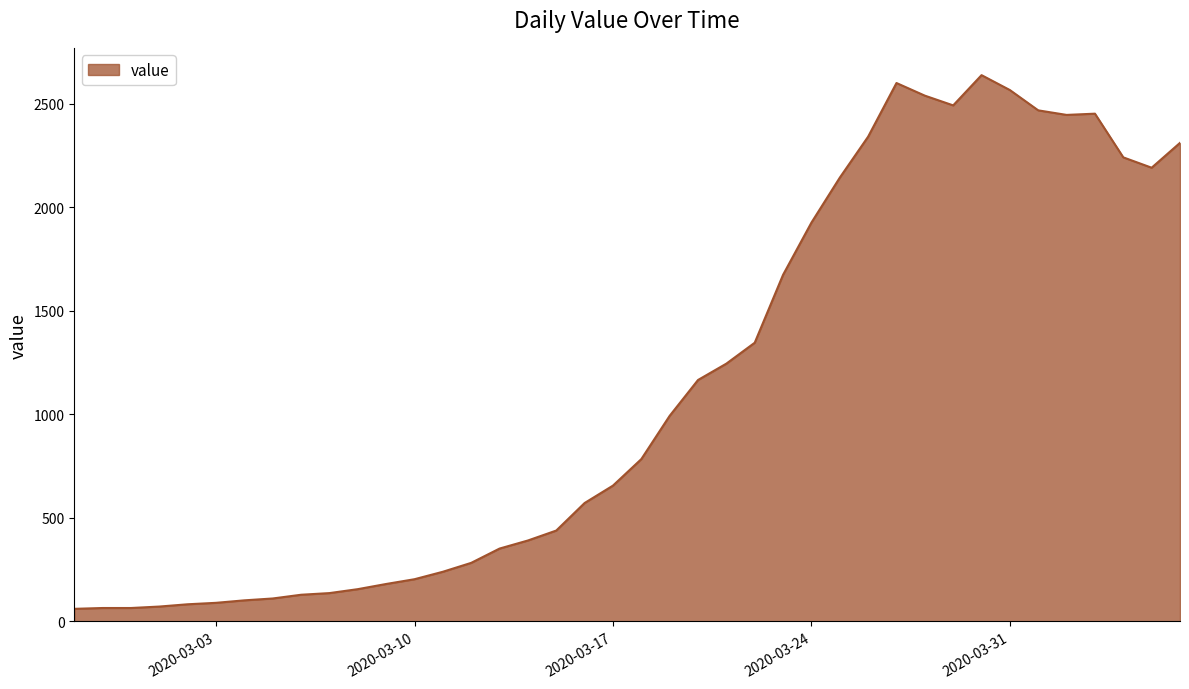

What is the minimum value shown in the chart?

61